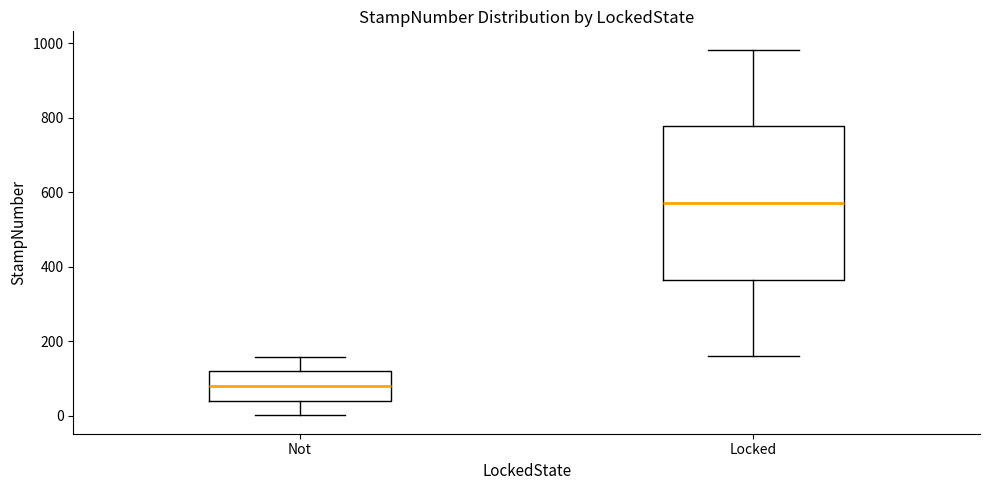

Which box has the highest median line?

Locked